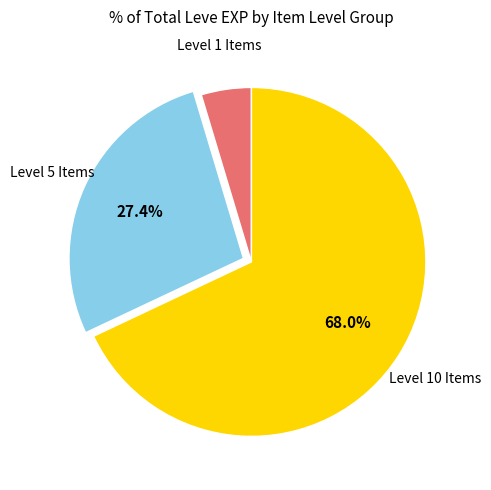

Is there a majority slice in this chart?

Yes